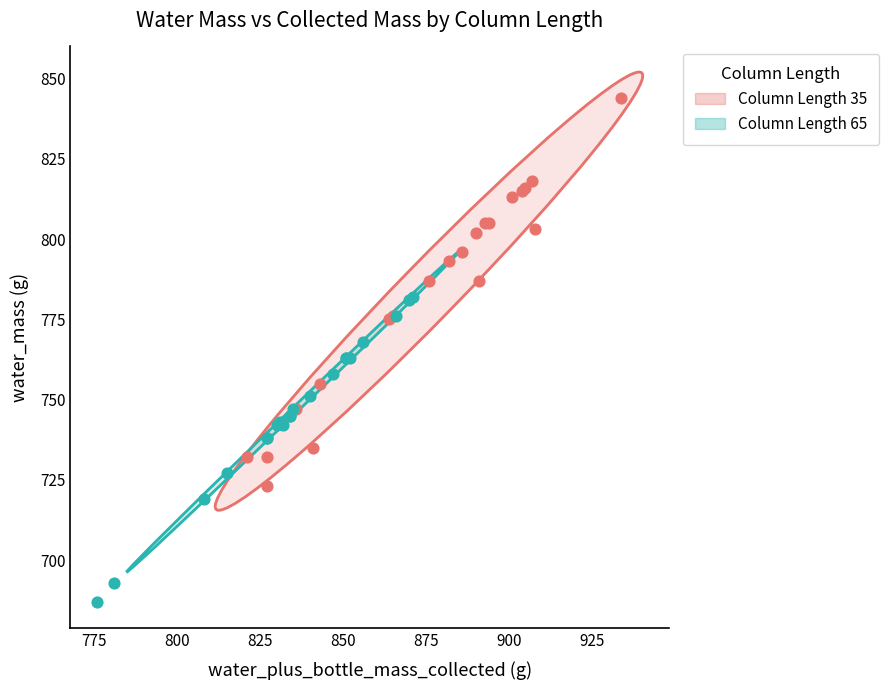

Which series reaches the maximum Y coordinate?

Column Length 35